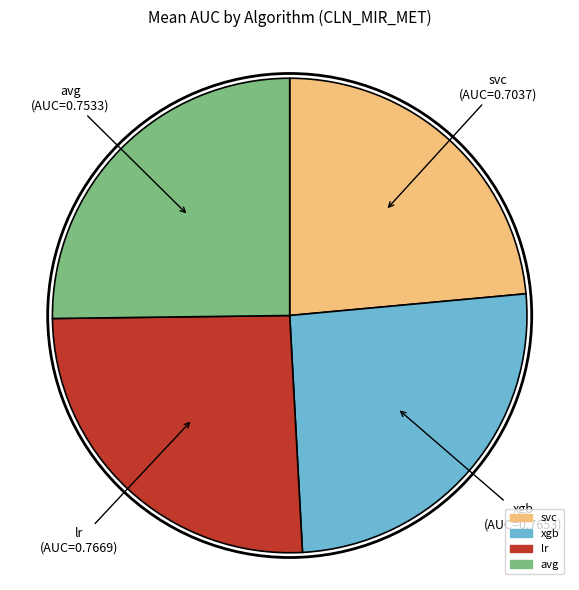

Is it true that lr is 15% of the pie?

False